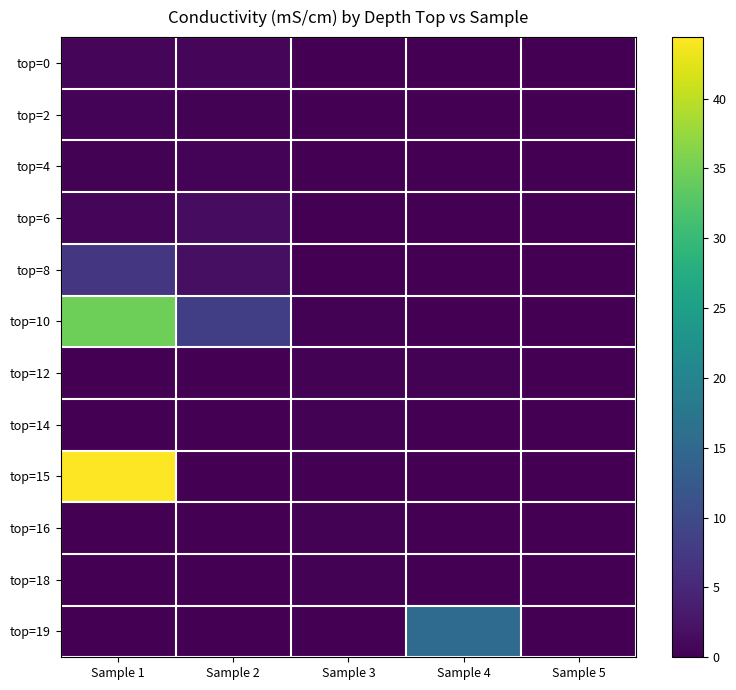

Reading left to right, transcribe all the data shown in this chart.

top=0: Sample 1=0.6	Sample 2=0.5	Sample 3=0.1	Sample 4=0.0	Sample 5=0.0
top=2: Sample 1=0.4	Sample 2=0.2	Sample 3=0.1	Sample 4=0.0	Sample 5=0.1
top=4: Sample 1=0.2	Sample 2=0.4	Sample 3=0.1	Sample 4=0.0	Sample 5=0.2
top=6: Sample 1=0.6	Sample 2=1.4	Sample 3=0.0	Sample 4=0.0	Sample 5=0.2
top=8: Sample 1=7.0	Sample 2=1.9	Sample 3=0.2	Sample 4=0.0	Sample 5=0.2
top=10: Sample 1=34.6	Sample 2=8.3	Sample 3=0.3	Sample 4=0.1	Sample 5=0.2
top=12: Sample 1=0.0	Sample 2=0.0	Sample 3=0.3	Sample 4=0.2	Sample 5=0.2
top=14: Sample 1=0.0	Sample 2=0.0	Sample 3=0.3	Sample 4=0.0	Sample 5=0.0
top=15: Sample 1=44.4	Sample 2=0.0	Sample 3=0.0	Sample 4=0.0	Sample 5=0.0
top=16: Sample 1=0.0	Sample 2=0.0	Sample 3=0.3	Sample 4=0.0	Sample 5=0.0
top=18: Sample 1=0.0	Sample 2=0.0	Sample 3=0.3	Sample 4=0.0	Sample 5=0.0
top=19: Sample 1=0.0	Sample 2=0.0	Sample 3=0.0	Sample 4=15.6	Sample 5=0.0